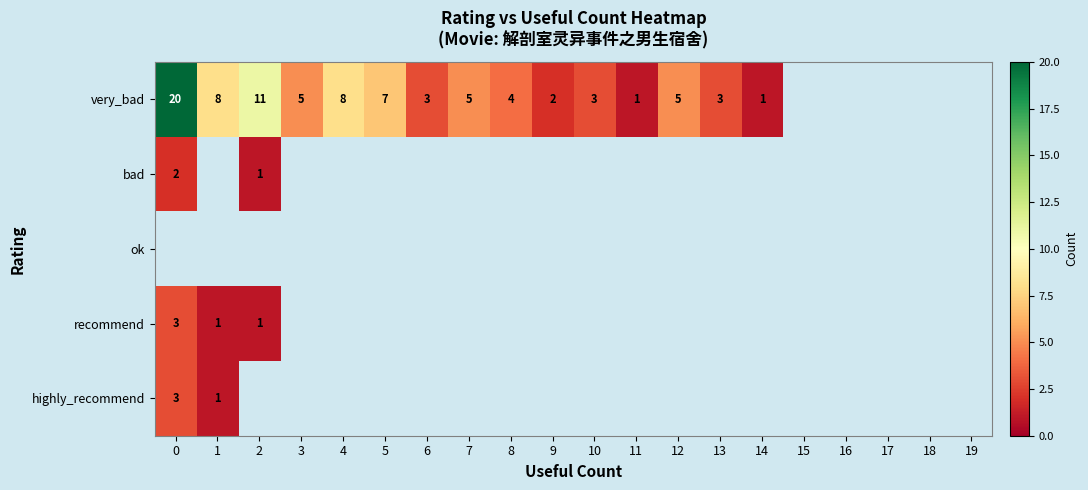

Is it true that very_bad equals 6 at 8?

False